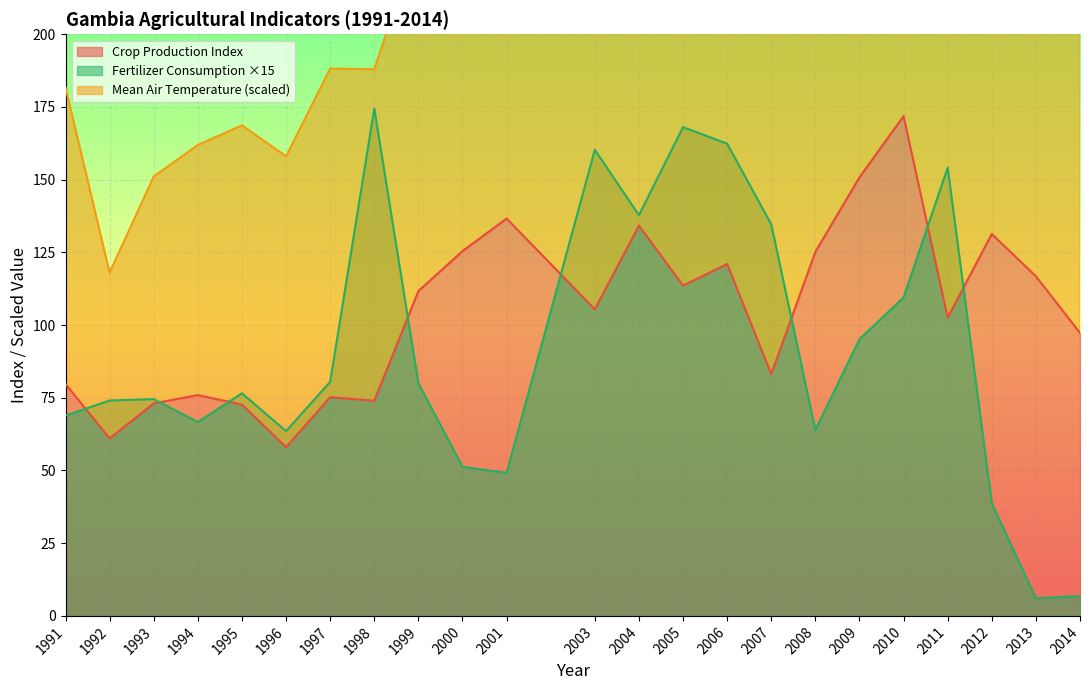

What is the difference between the maximum and minimum values in the Crop Production Index series?

113.8